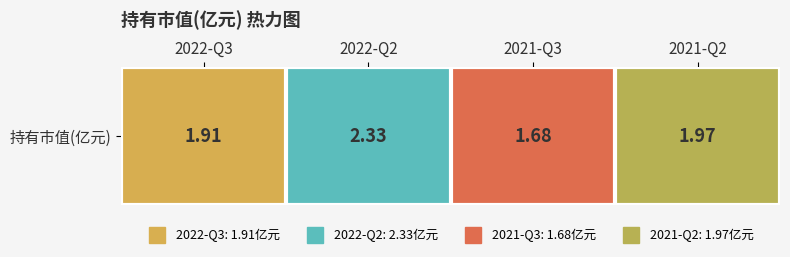

What is the maximum value shown in the chart?

2.3